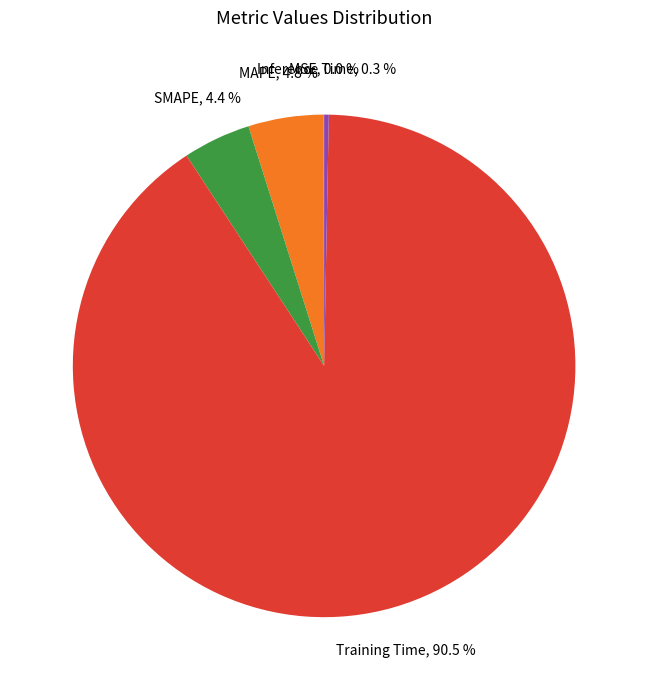

Which slice is the largest?

Training Time